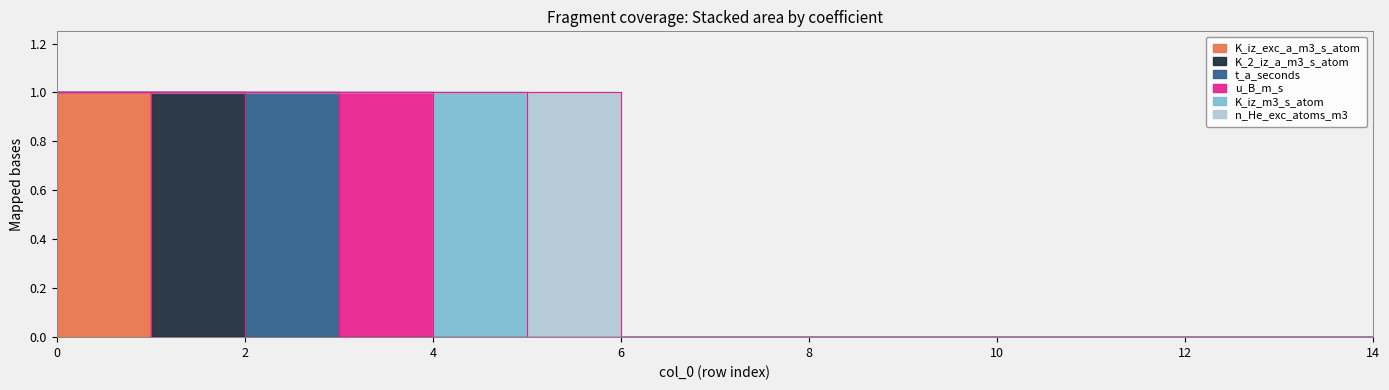

How many interior local peaks does the K_iz_m3_s_atom series have?

1